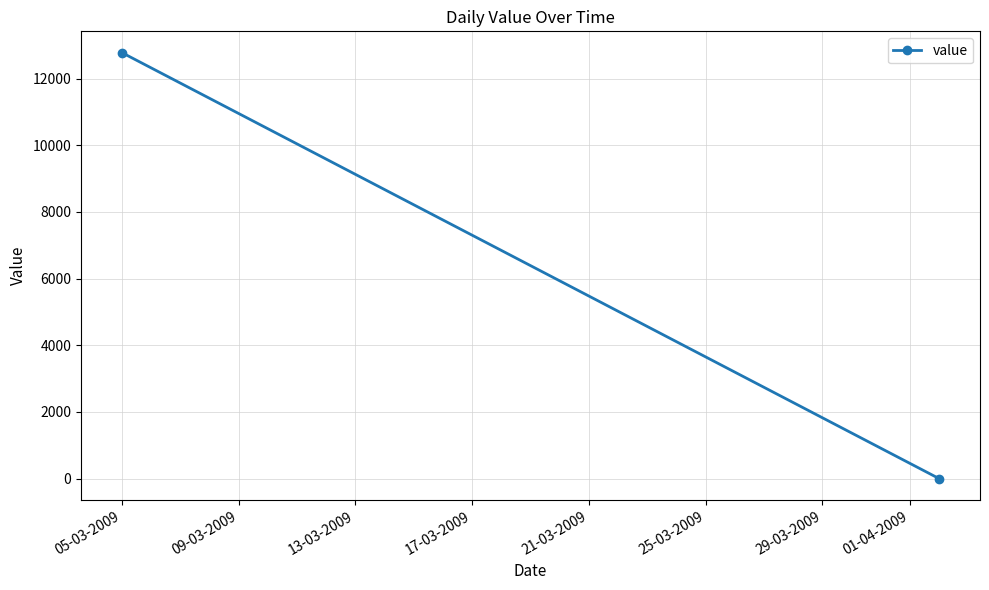

What is the value of the 1st point from the left?

12776.0